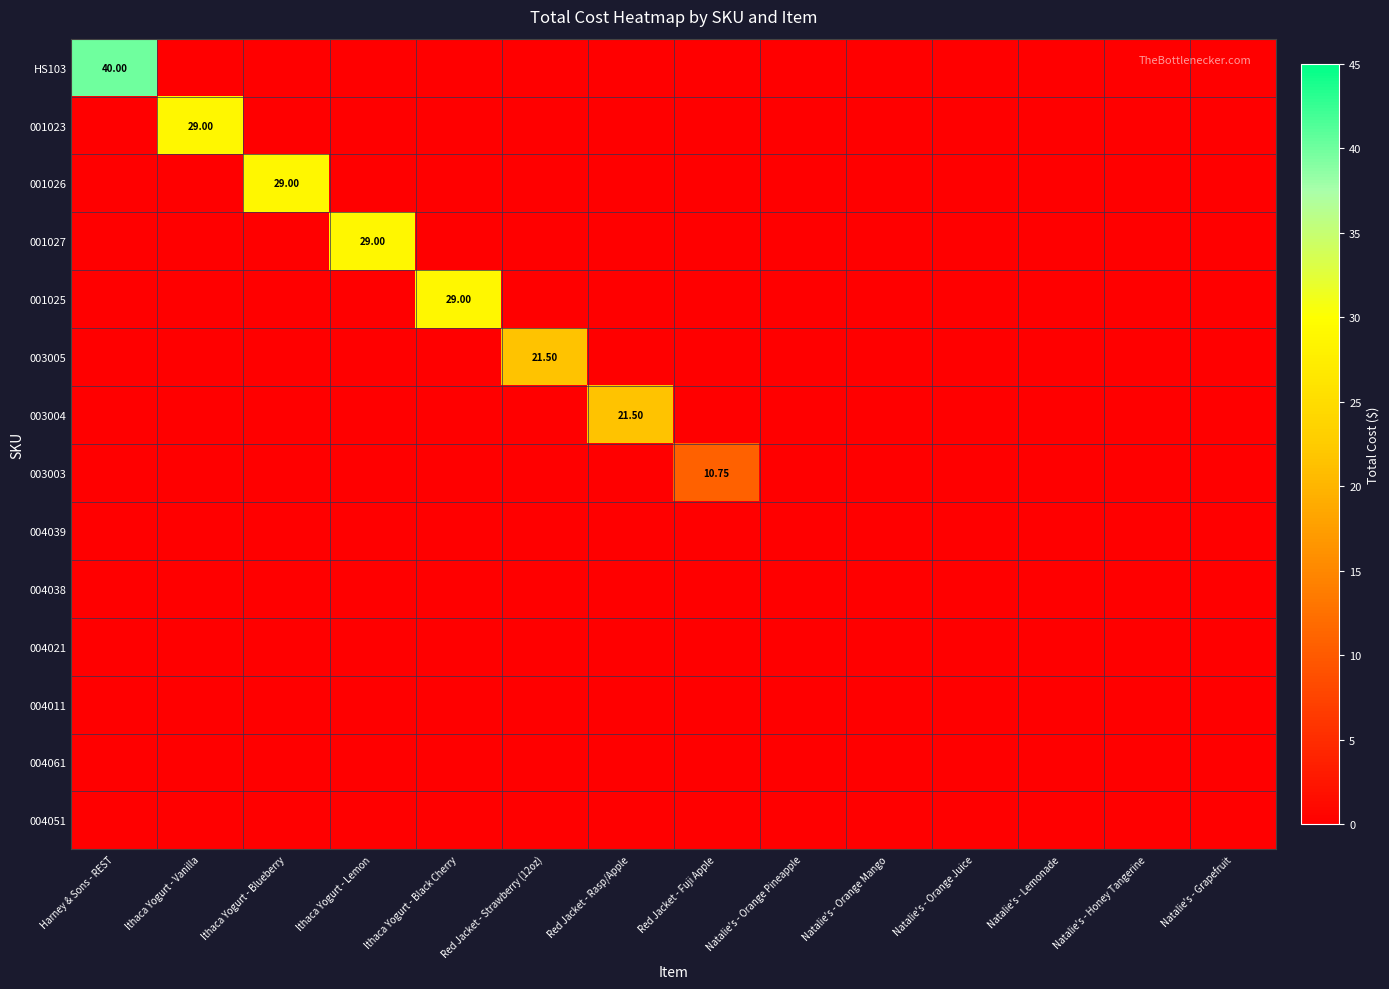

Which category has the highest value across all series?

Harney & Sons - REST